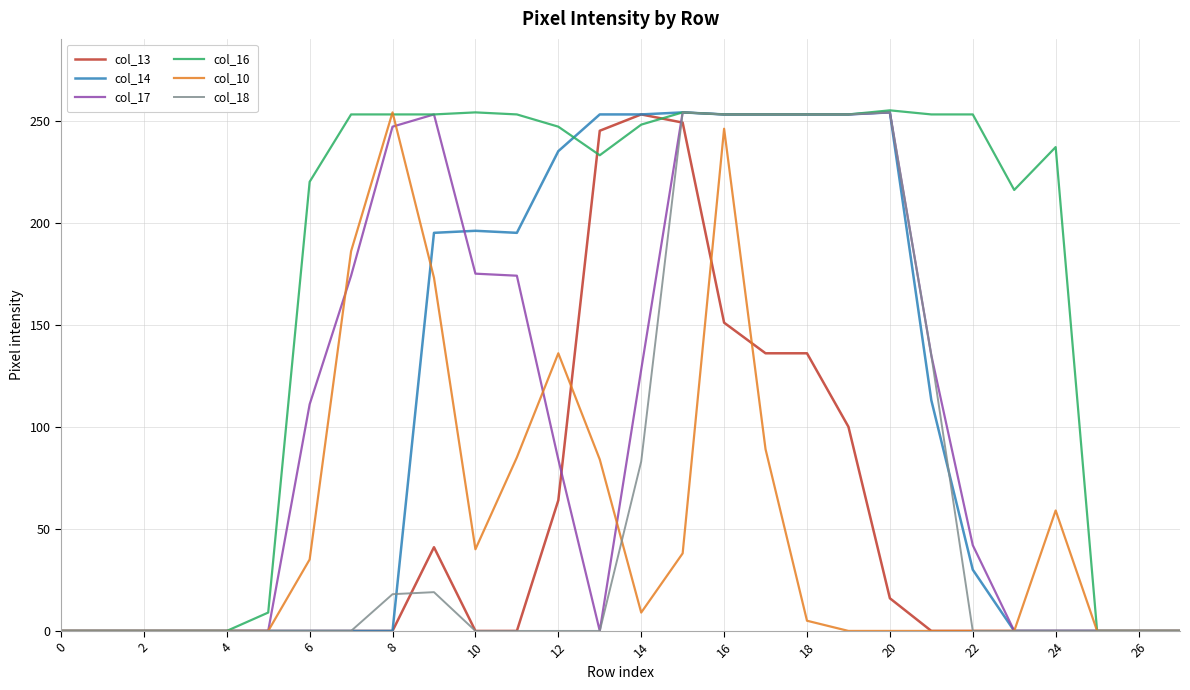

Which series has the largest total across all categories?

col_16